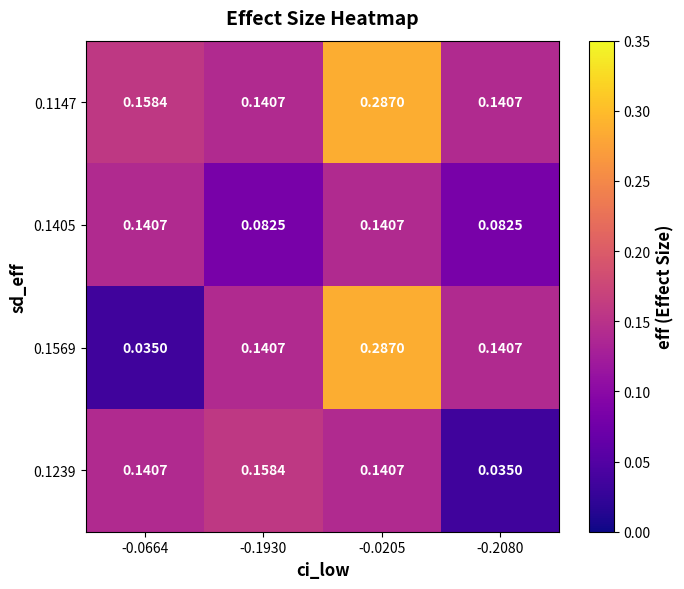

At which category is the sum across all series the highest?

-0.0205